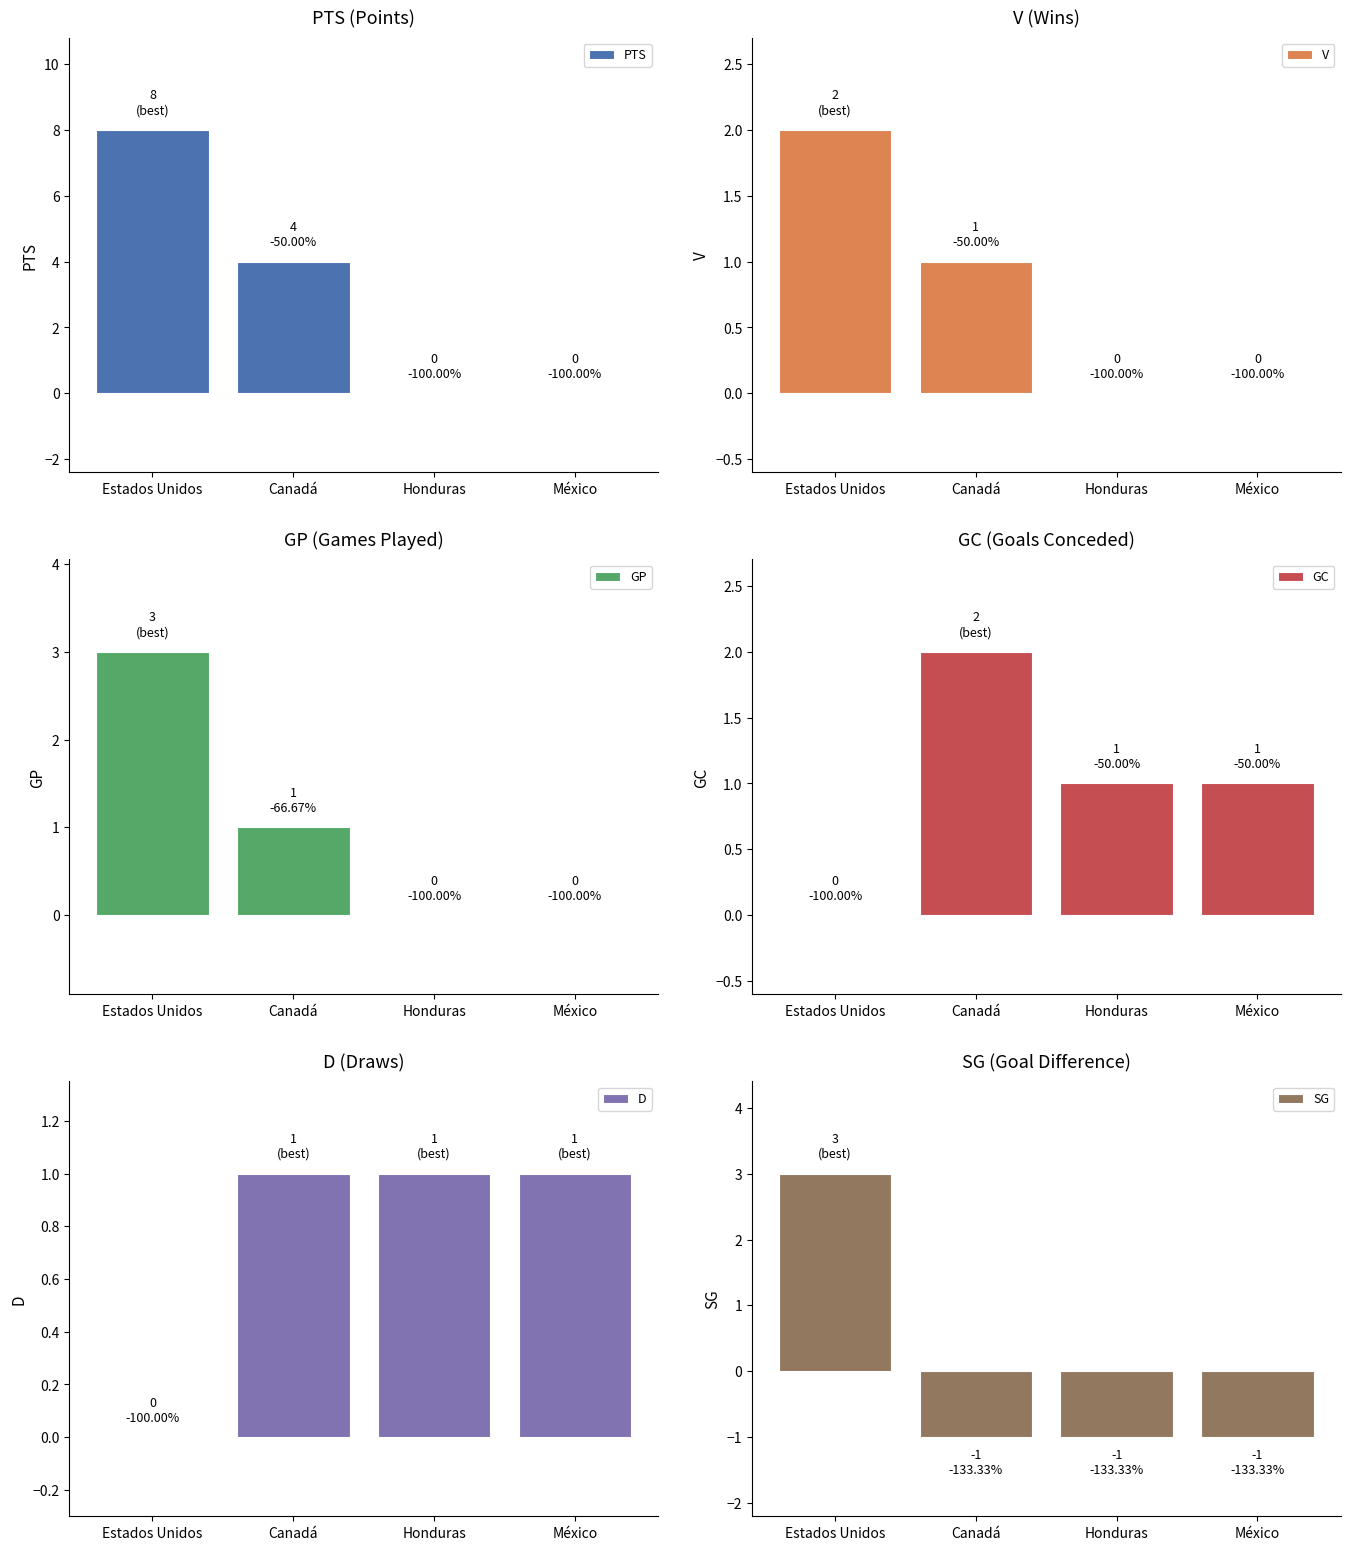

The SG series shows -1 at Honduras. True or false?

False